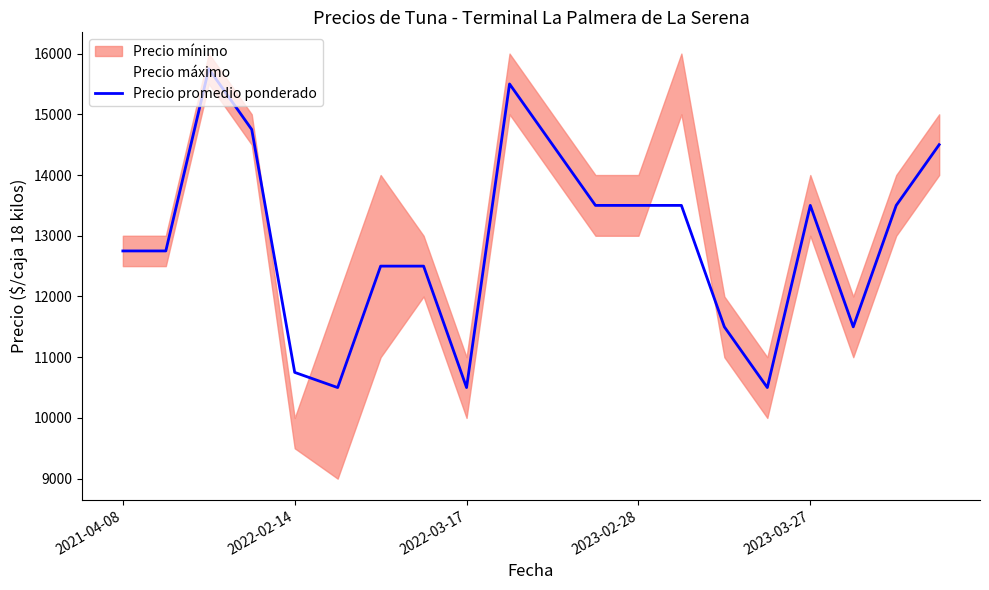

The value of Precio promedio ponderado at 2022-03-17 is 17867. True or false?

False